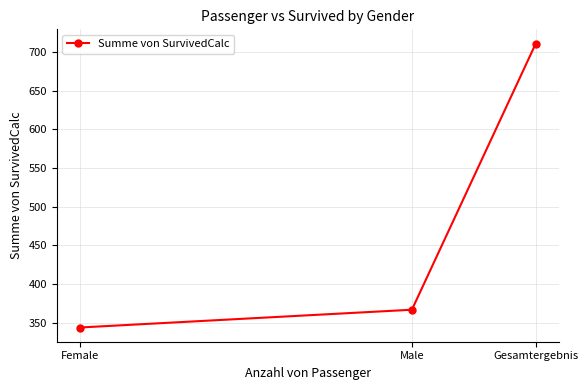

Count the number of data series in this chart.

1